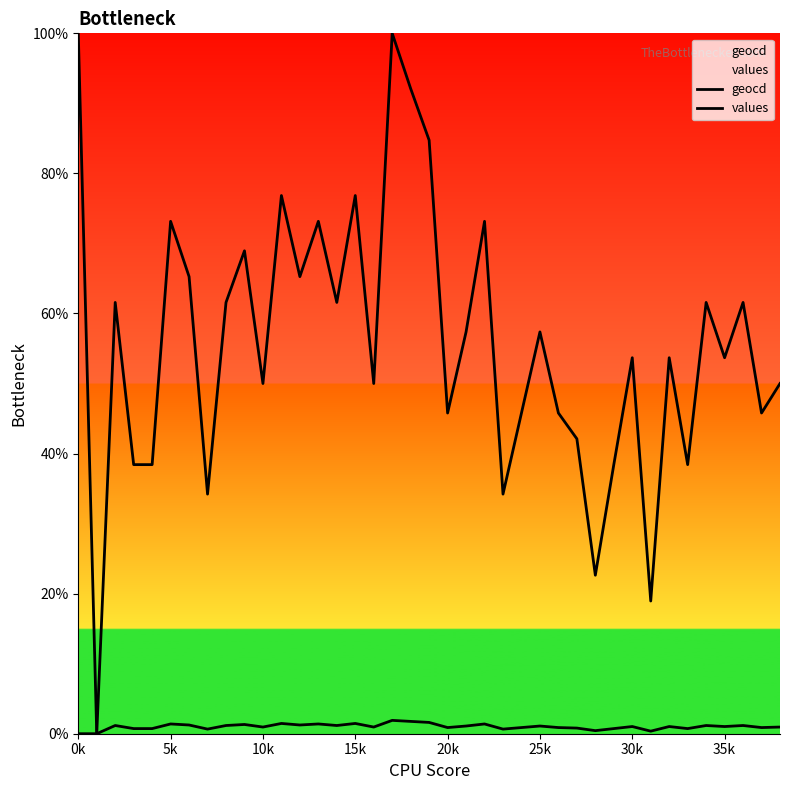

At which label does values reach its minimum?

0k